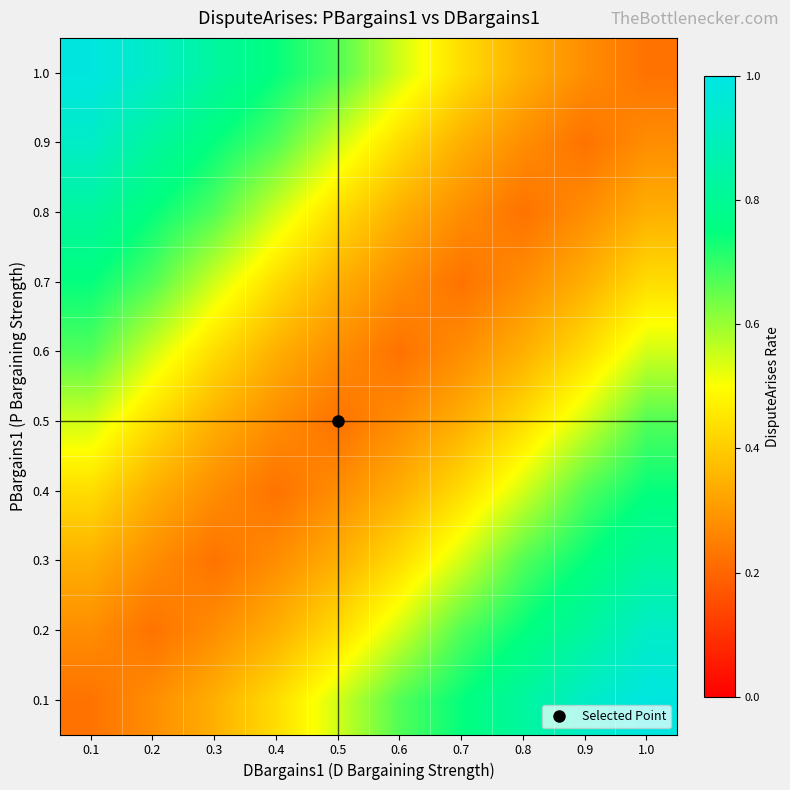

Between 0.5 and 0.7, which is larger?

0.7